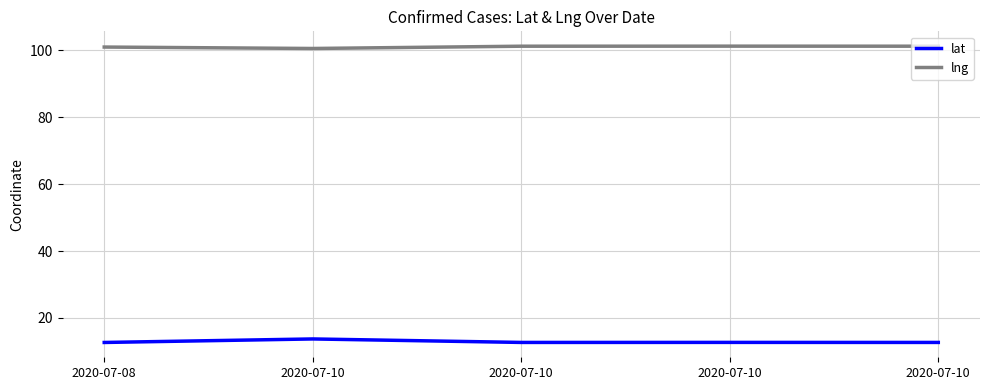

What are all the series names shown in the legend?

lat, lng